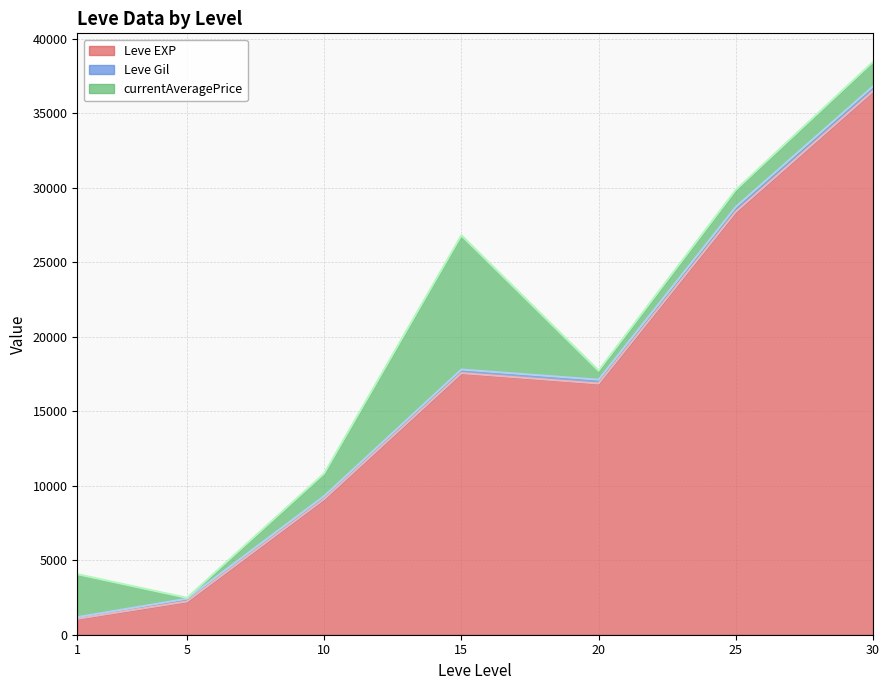

Which has a higher value, 5 or 15?

15